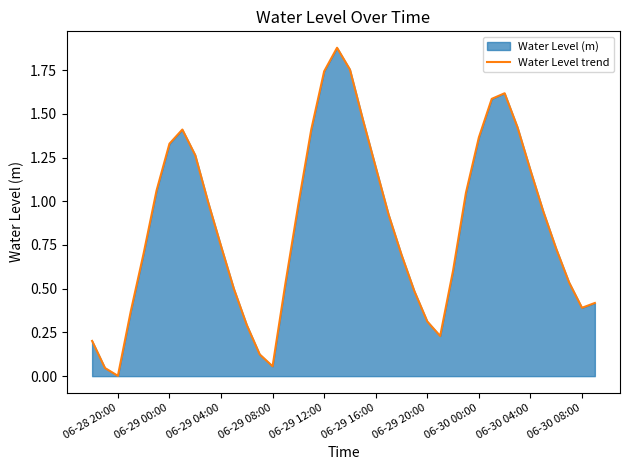

Does the chart have visible grid lines?

No